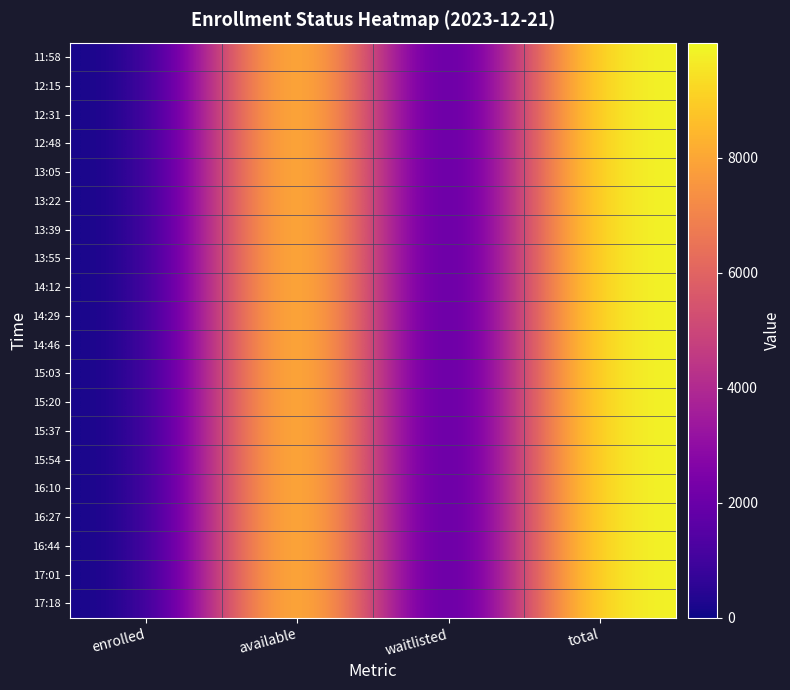

Which category has the lowest value across all series?

enrolled